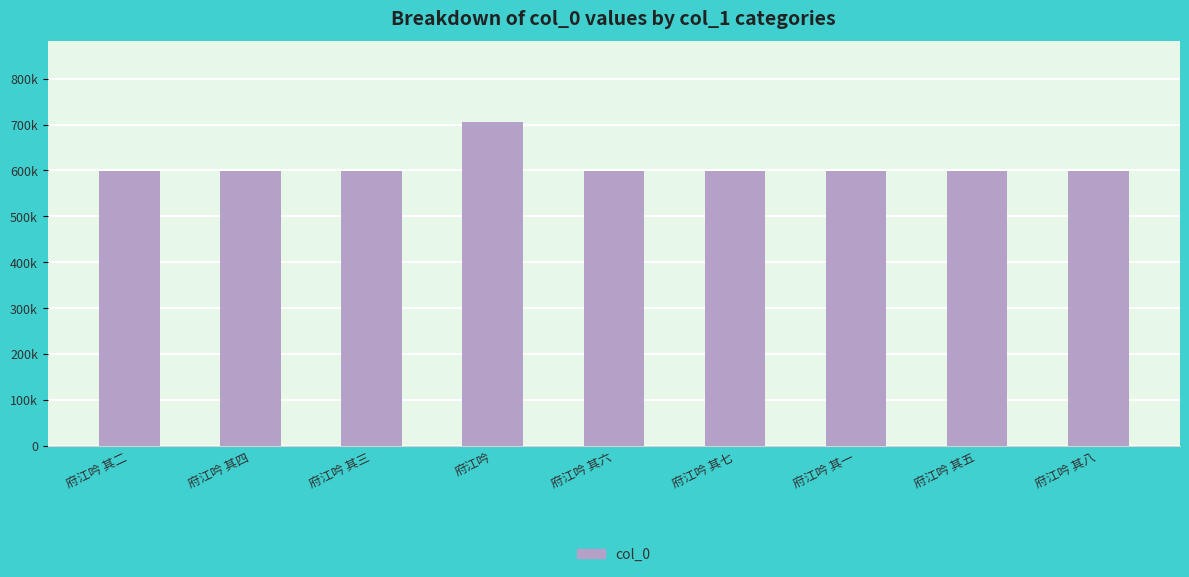

What is the difference between the values at 府江吟 其八 and 府江吟 其一?

7